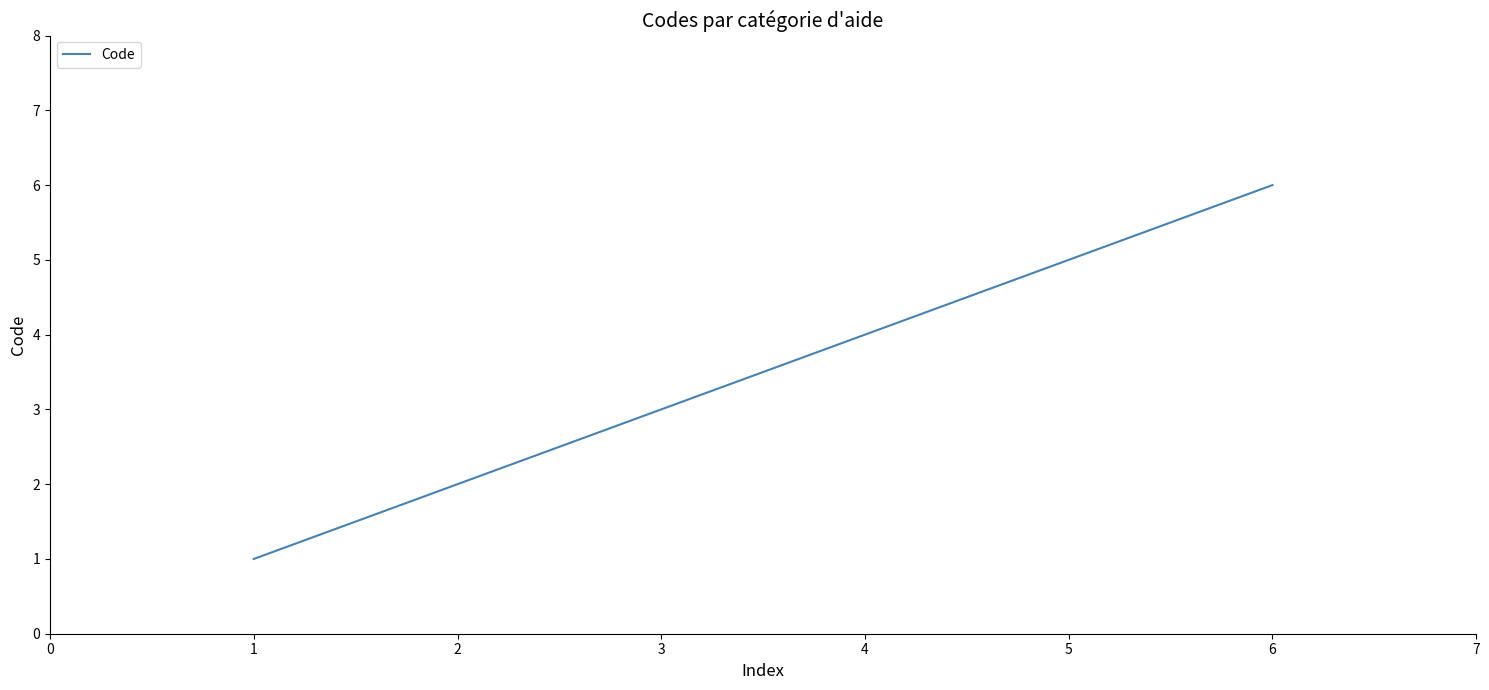

Rank the categories by value from highest to lowest.

6, 5, 4, 3, 2, 1